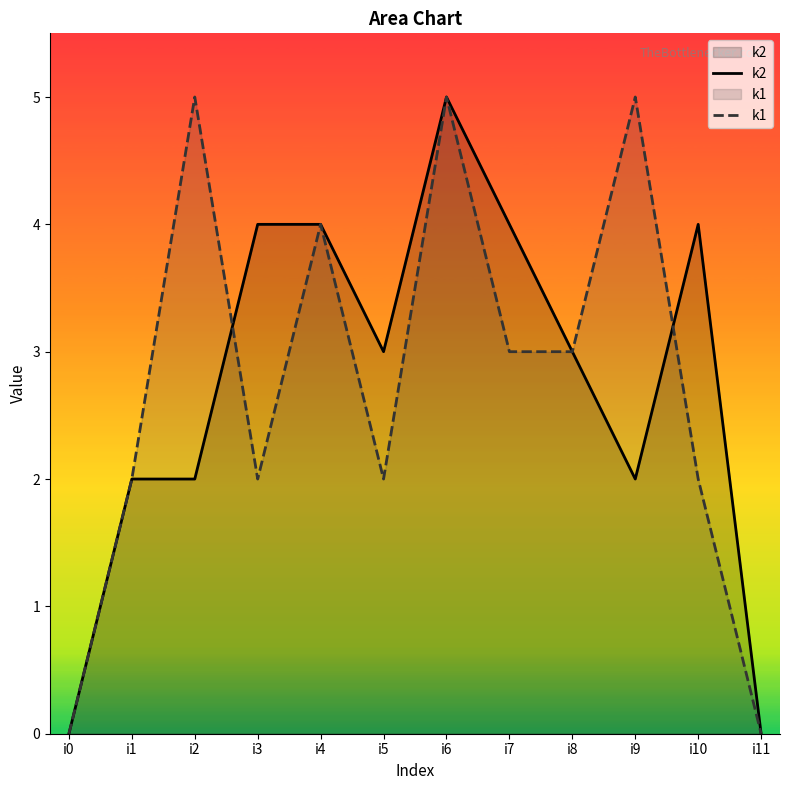

At how many categories does at least one series exceed 3?

7